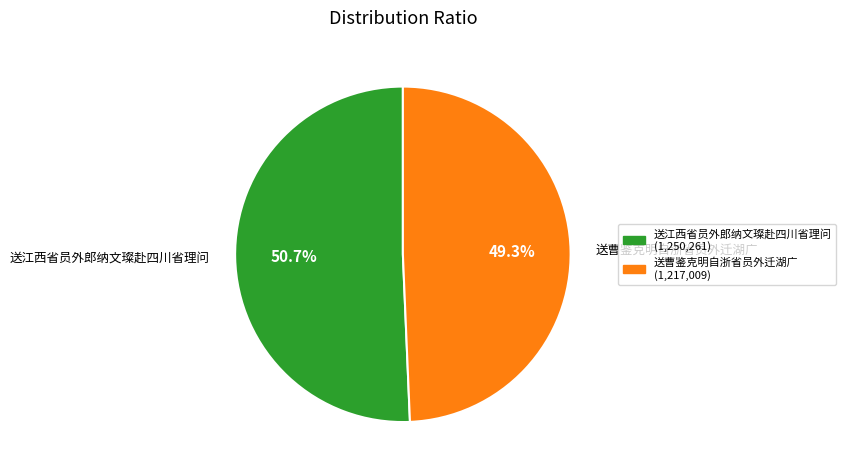

How many segments does this pie chart have?

2